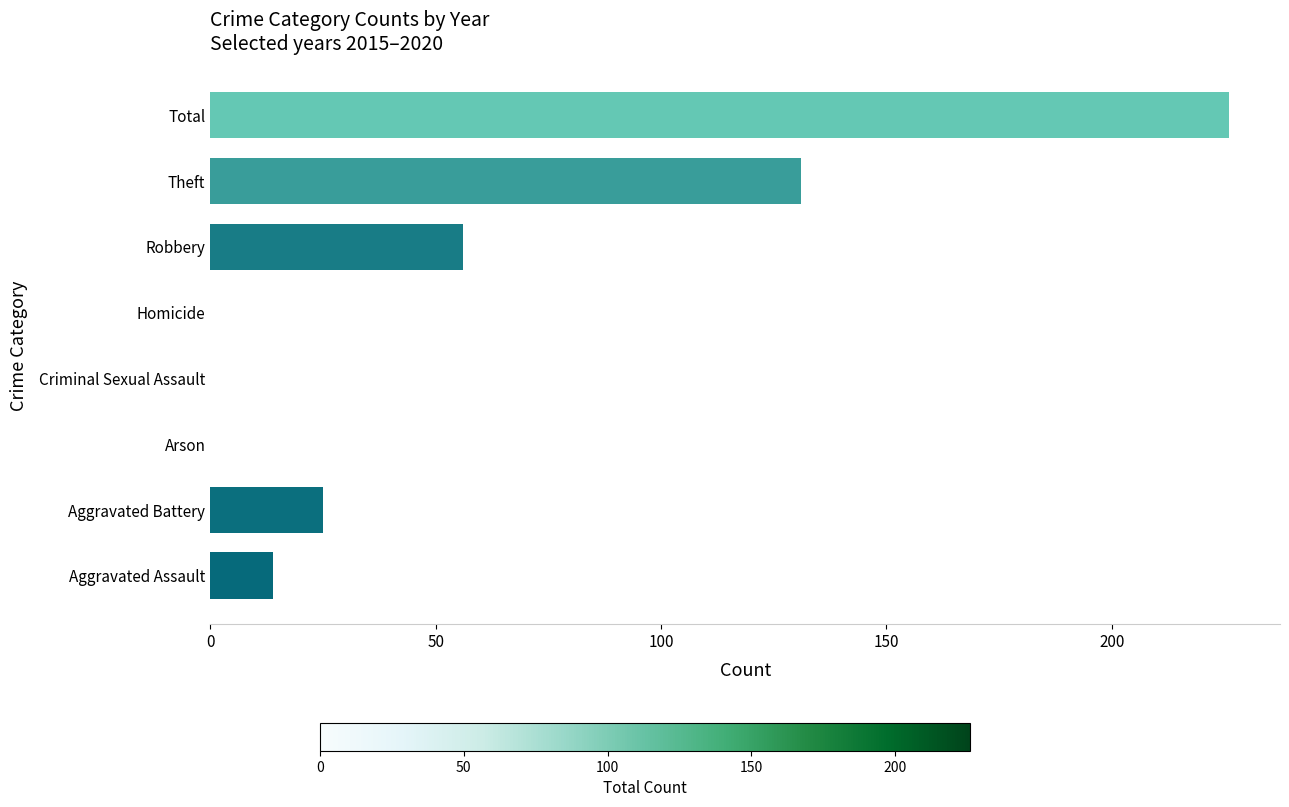

What is the sum of the values at Total and Aggravated Assault?

240